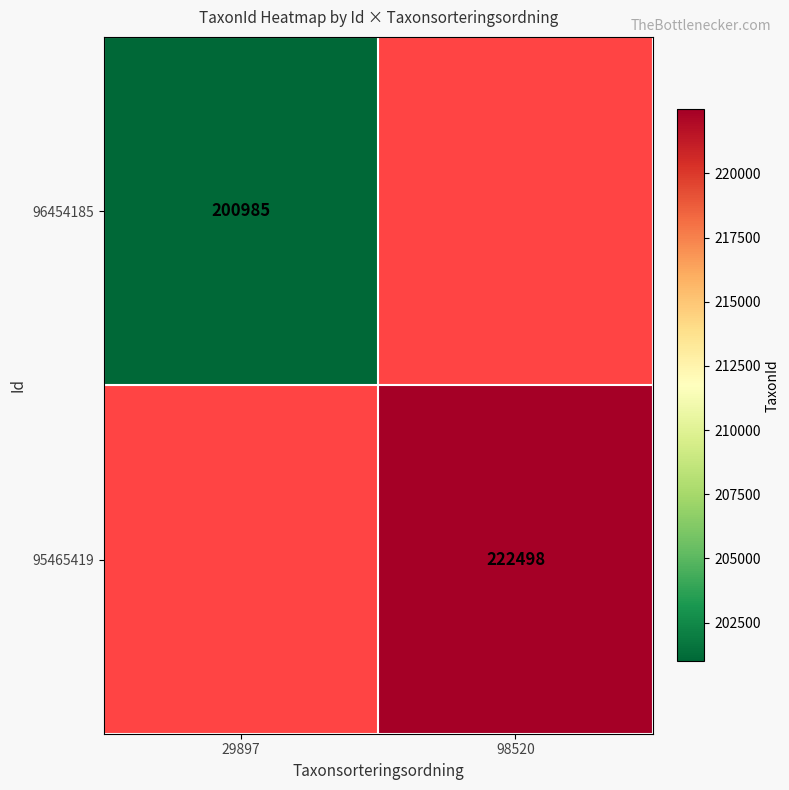

Is the value of 96454185 at 29897 greater than the value of 95465419 at 98520?

No